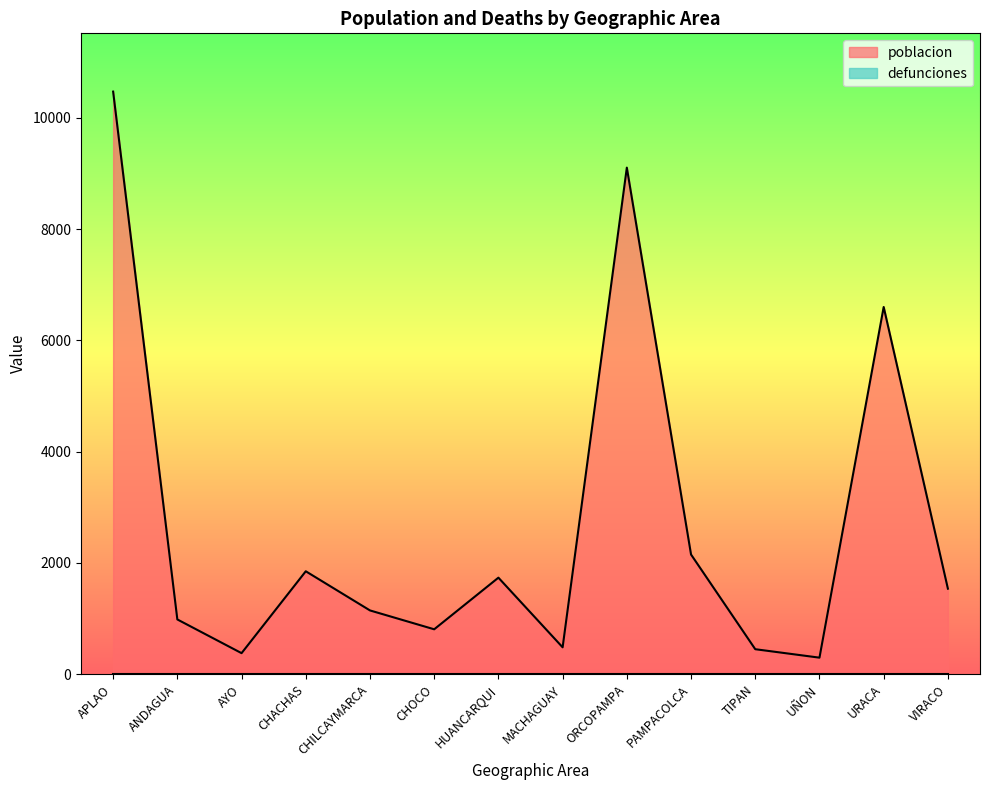

What is the ratio of the value at VIRACO to the value at URACA?

0.2